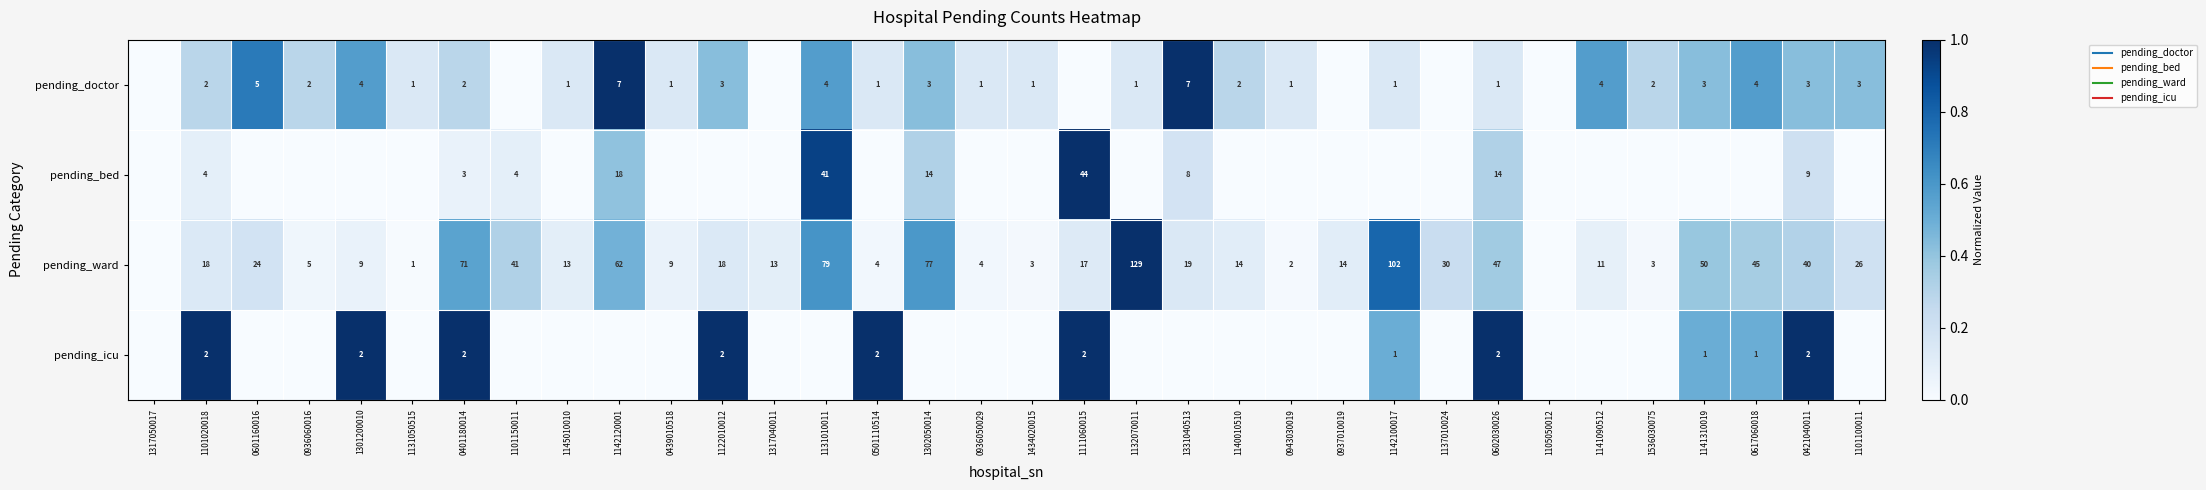

How many values in pending_bed are above zero?

10